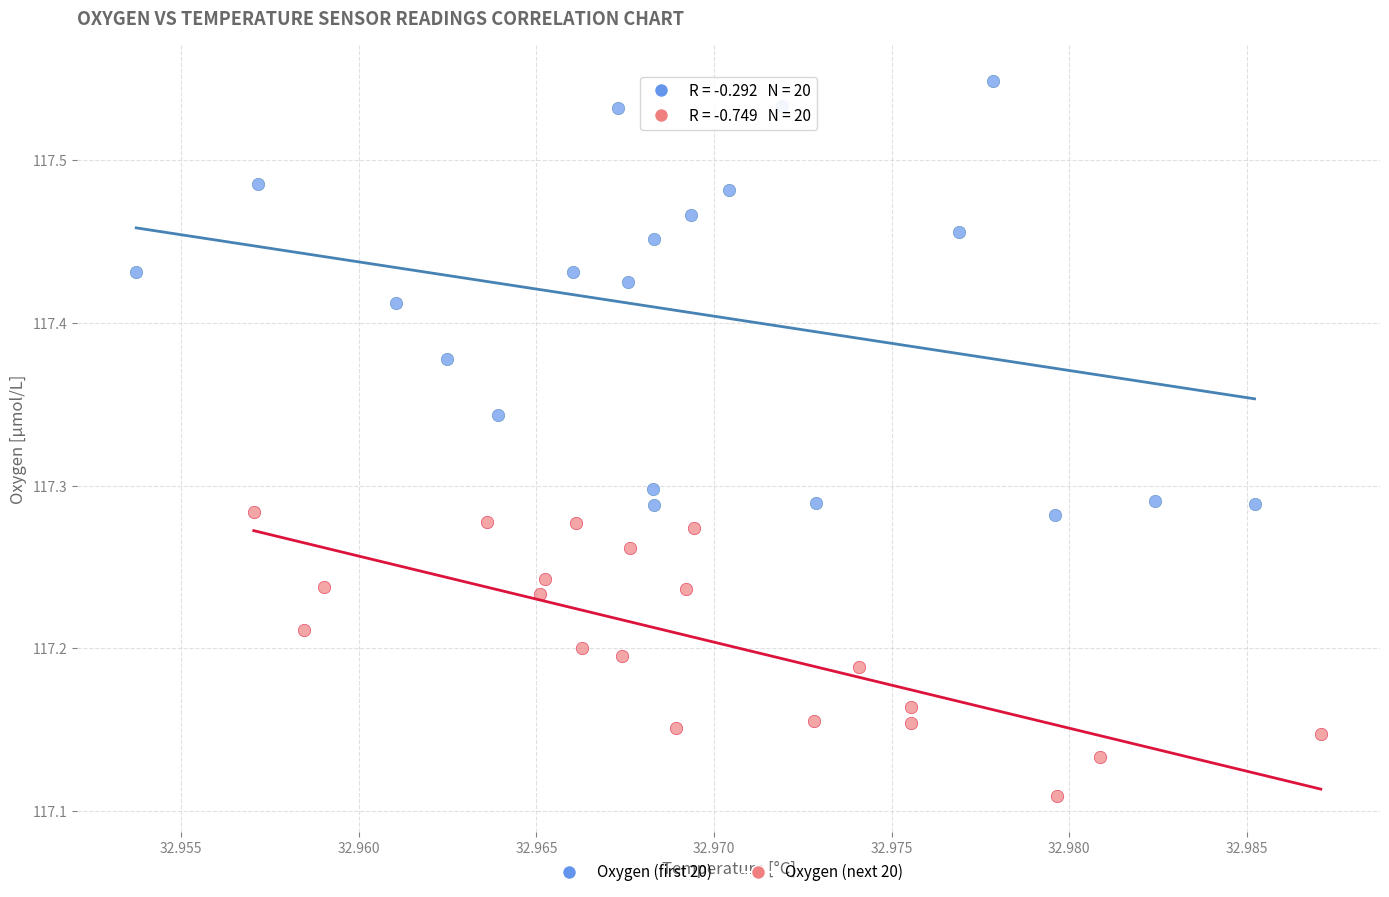

Which series reaches the minimum Y coordinate?

Oxygen (next 20)